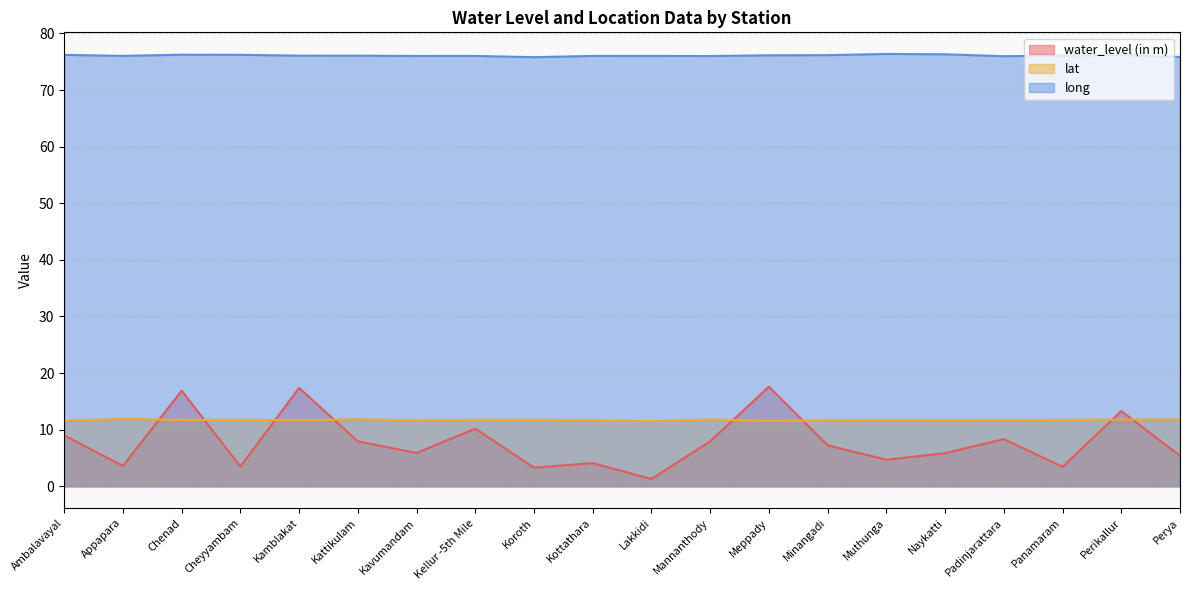

Reading left to right, list all the values displayed in this chart.

water_level (in m): Ambalavayal=9.0	Appapara=3.6	Chenad=16.9	Cheyyambam=3.5	Kamblakat=17.4	Kattikulam=8.0	Kavumandam=5.9	Kellur -5th Mile=10.2	Koroth=3.3	Kottathara=4.1	Lakkidi=1.3	Mannanthody=8.0	Meppady=17.6	Minangadi=7.2	Muthunga=4.7	Naykatti=5.8	Padinjarattara=8.3	Panamaram=3.5	Perikallur=13.3	Perya=5.4
lat: Ambalavayal=11.6	Appapara=11.9	Chenad=11.7	Cheyyambam=11.8	Kamblakat=11.7	Kattikulam=11.8	Kavumandam=11.6	Kellur -5th Mile=11.7	Koroth=11.8	Kottathara=11.7	Lakkidi=11.5	Mannanthody=11.8	Meppady=11.6	Minangadi=11.7	Muthunga=11.7	Naykatti=11.7	Padinjarattara=11.7	Panamaram=11.7	Perikallur=11.8	Perya=11.8
long: Ambalavayal=76.2	Appapara=76.0	Chenad=76.2	Cheyyambam=76.2	Kamblakat=76.1	Kattikulam=76.1	Kavumandam=76.0	Kellur -5th Mile=76.0	Koroth=75.8	Kottathara=76.0	Lakkidi=76.0	Mannanthody=76.0	Meppady=76.1	Minangadi=76.2	Muthunga=76.4	Naykatti=76.3	Padinjarattara=76.0	Panamaram=76.1	Perikallur=76.2	Perya=75.8